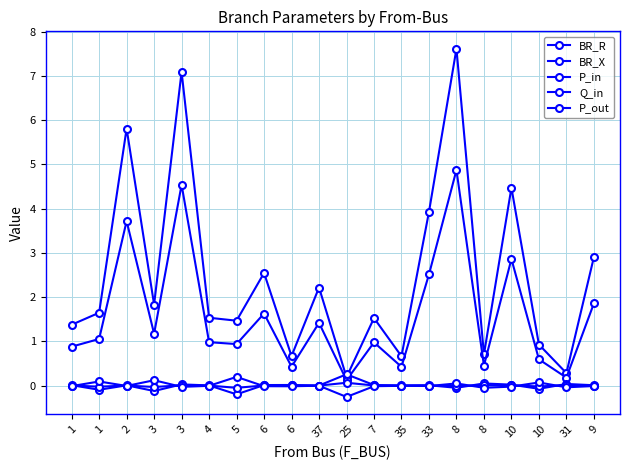

What is the label of the 6th point from the right?

8